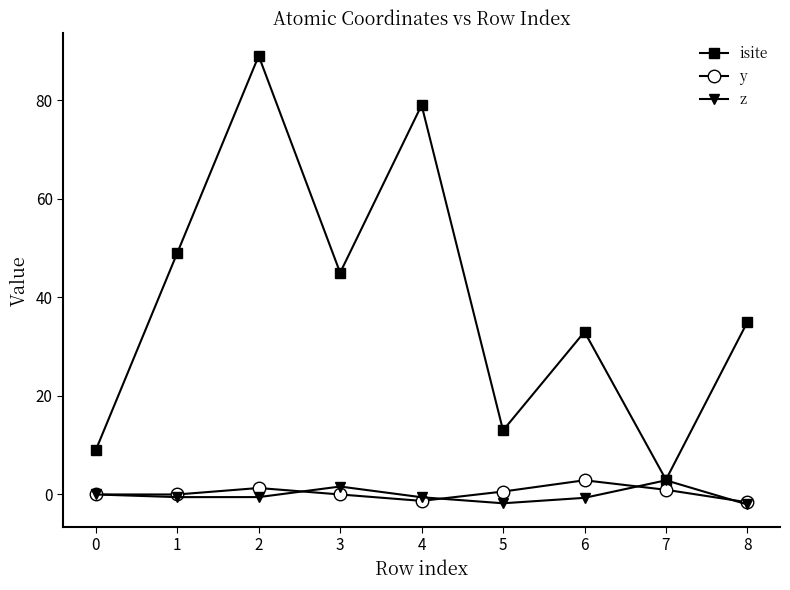

True or false: y and isite cross at least once.

False